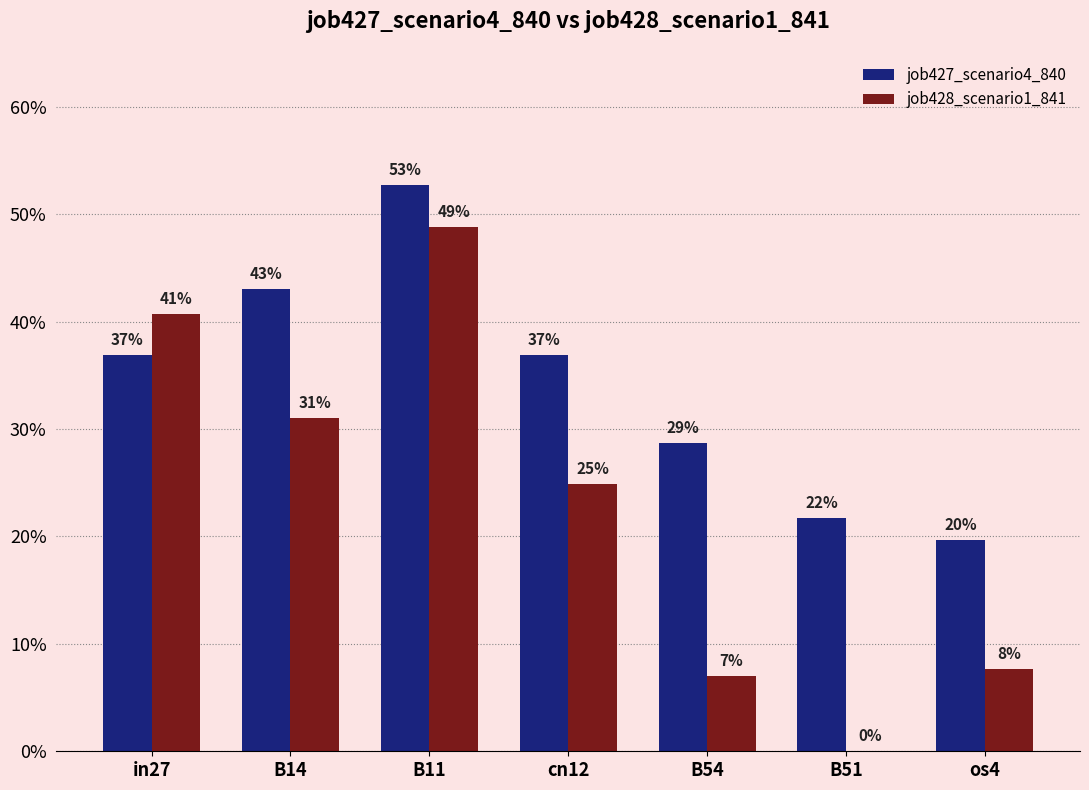

Which has a higher value, B11 or B51?

B11